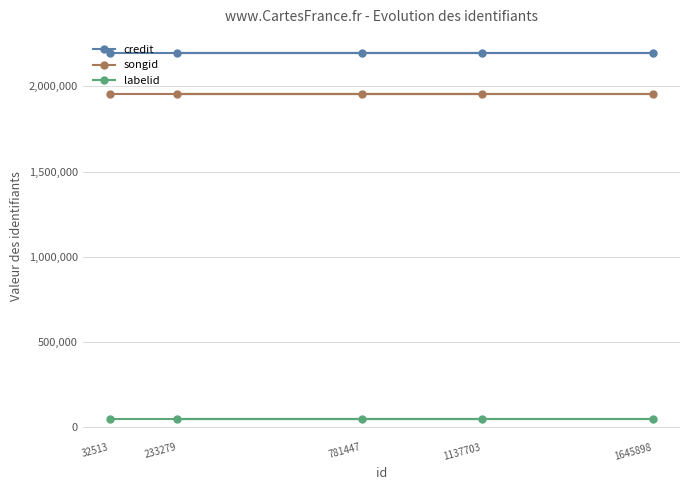

The labelid series shows 50369 at 1645898. True or false?

True